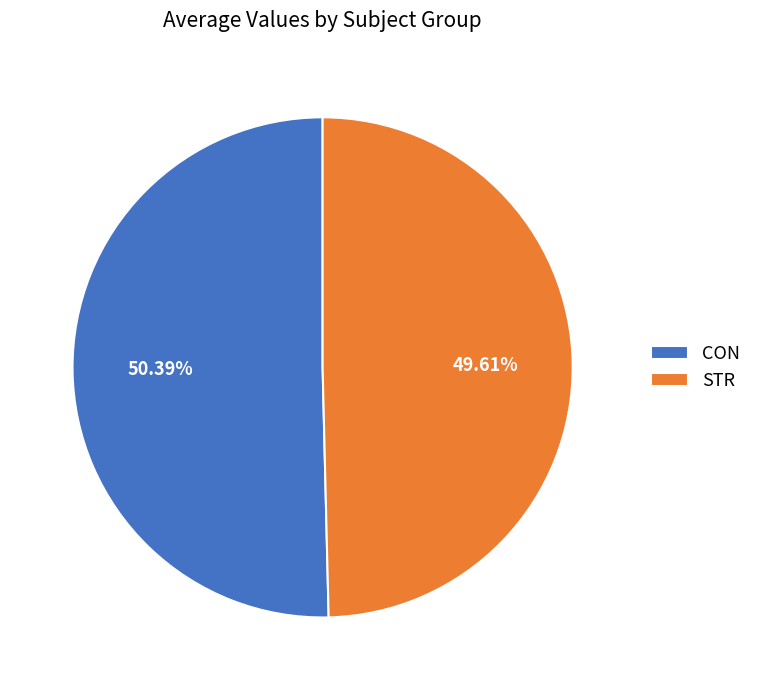

What percentage is the CON slice, to the nearest percent?

51%